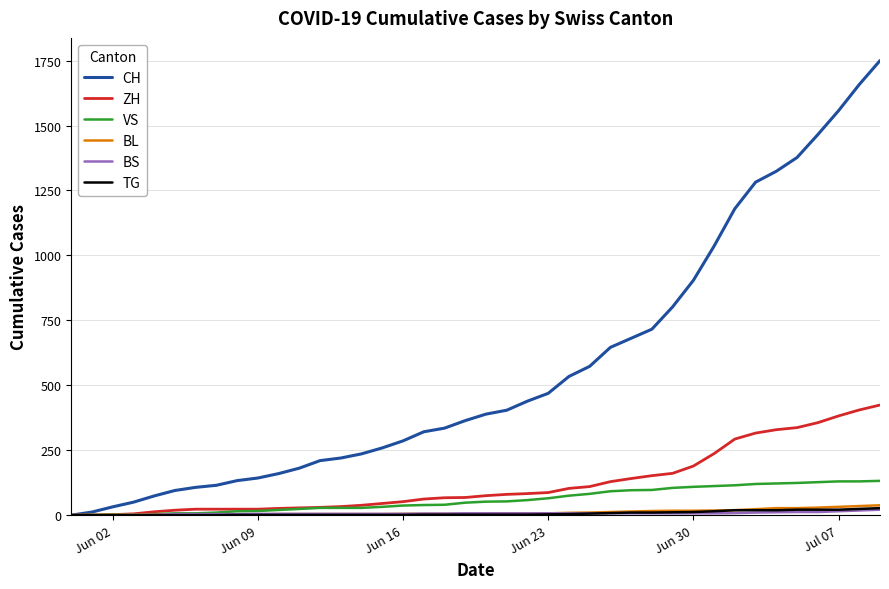

What is the maximum value for ZH?

424